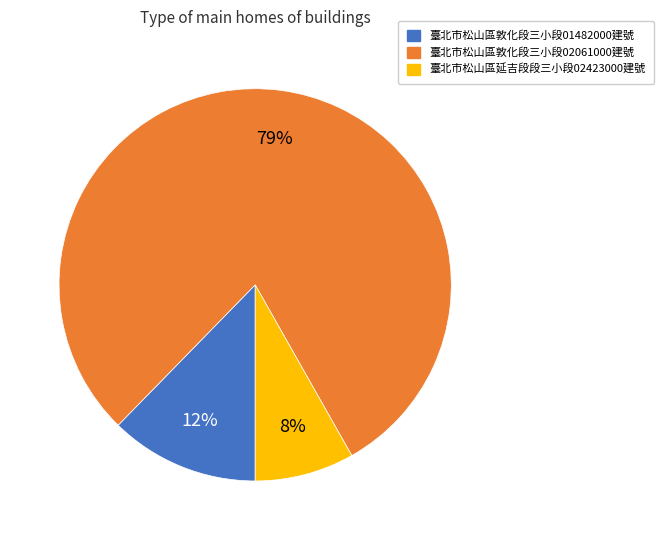

How many segments does this pie chart have?

3